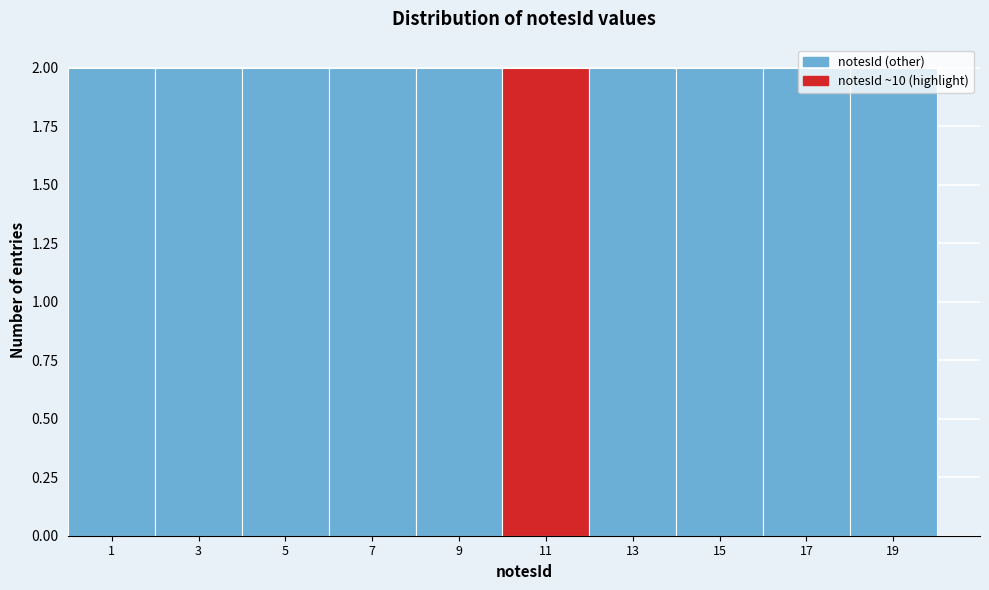

What is the height of the bar covering 10 to 12 on the x-axis? The values are not printed on the chart, so give them approximately, as read against the axis.

2